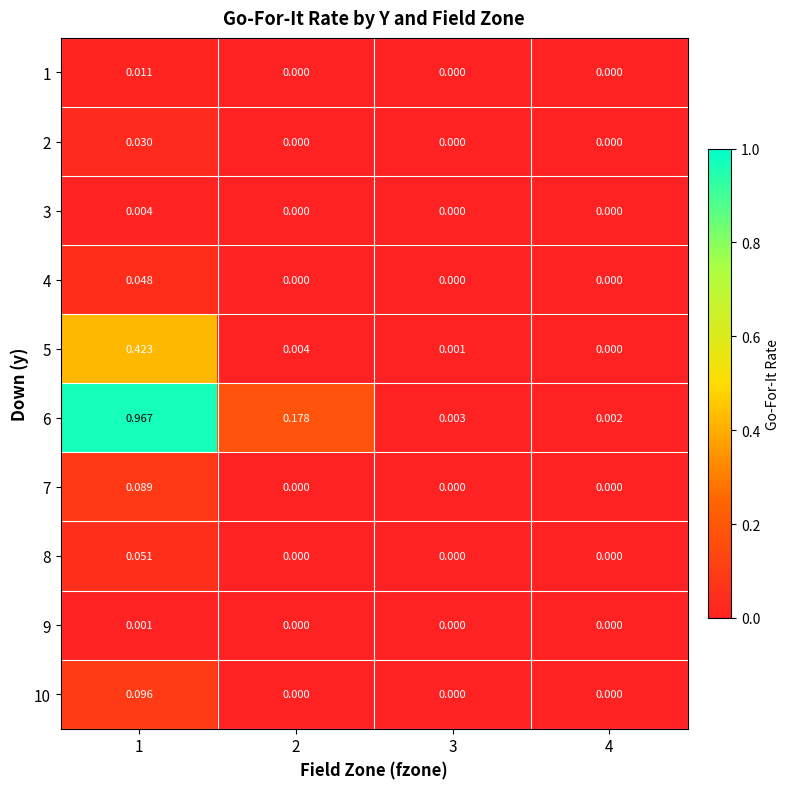

Which series has the largest range (max minus min)?

6